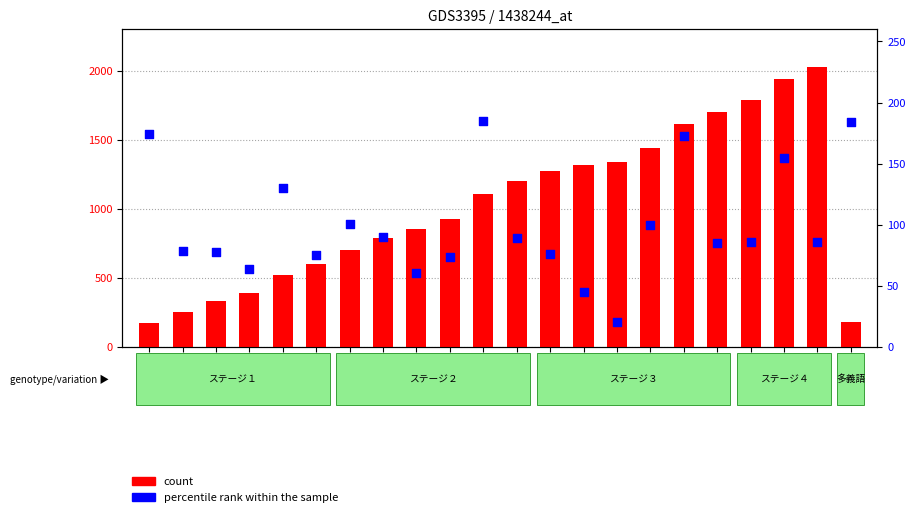

Which series contains the lowest Y value?

percentile rank within the sample